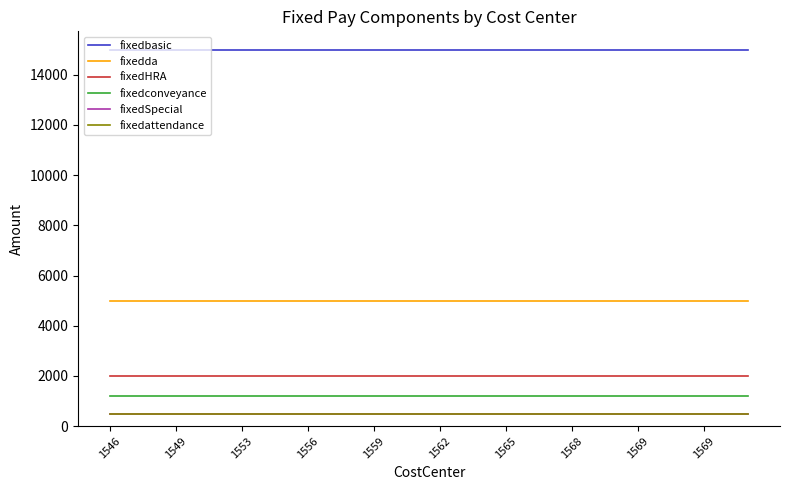

Does the chart have visible grid lines?

No